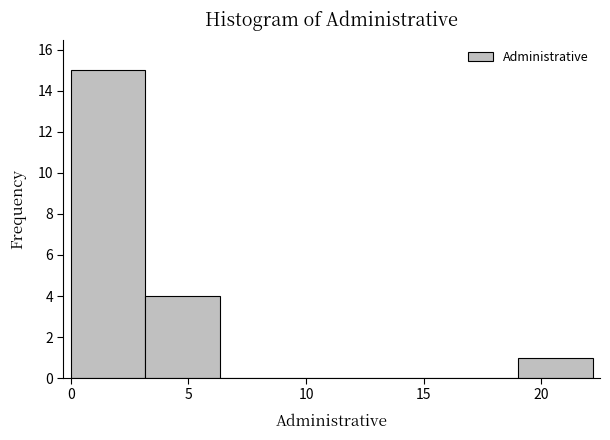

How tall is the bar that spans 3.0 to 6.5 on the x-axis? Neither the bar edges nor the heights are printed on the chart, so give them approximately, as read against the axes.

4